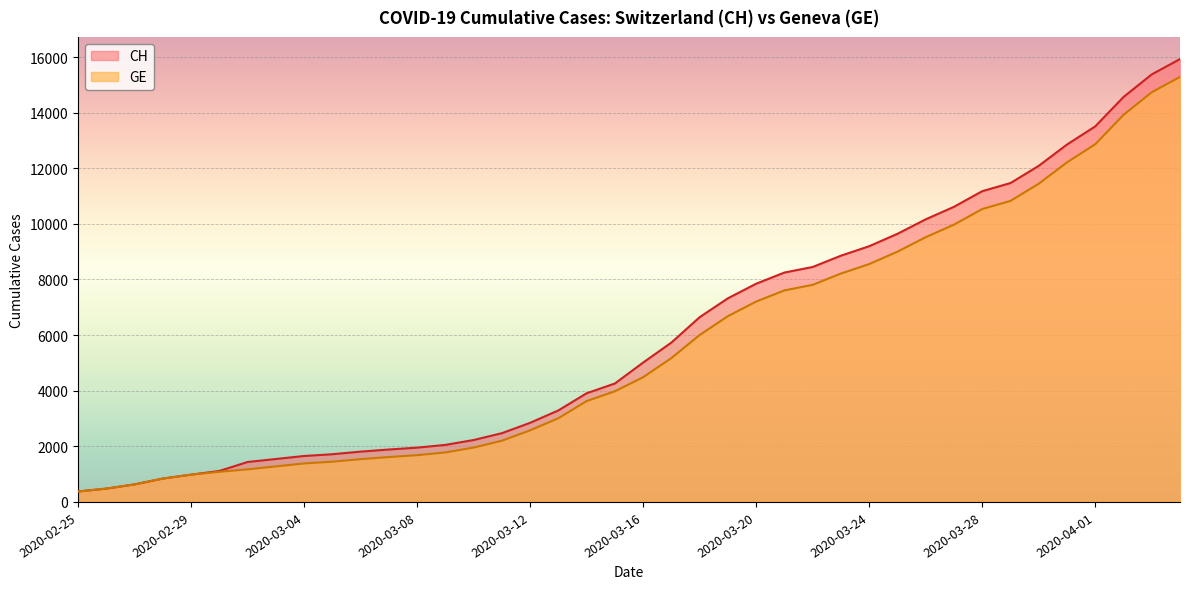

True or false: GE and CH intersect in this chart.

False